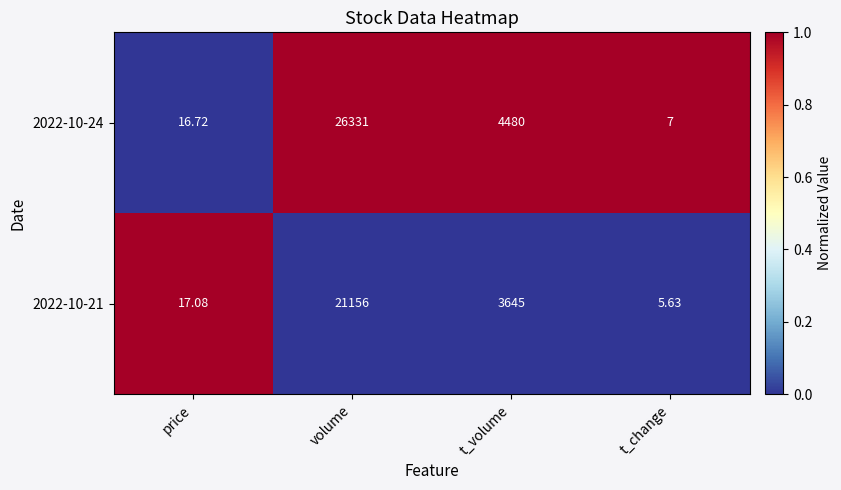

Rank the categories by 2022-10-24 value from highest to lowest.

volume, t_volume, price, t_change